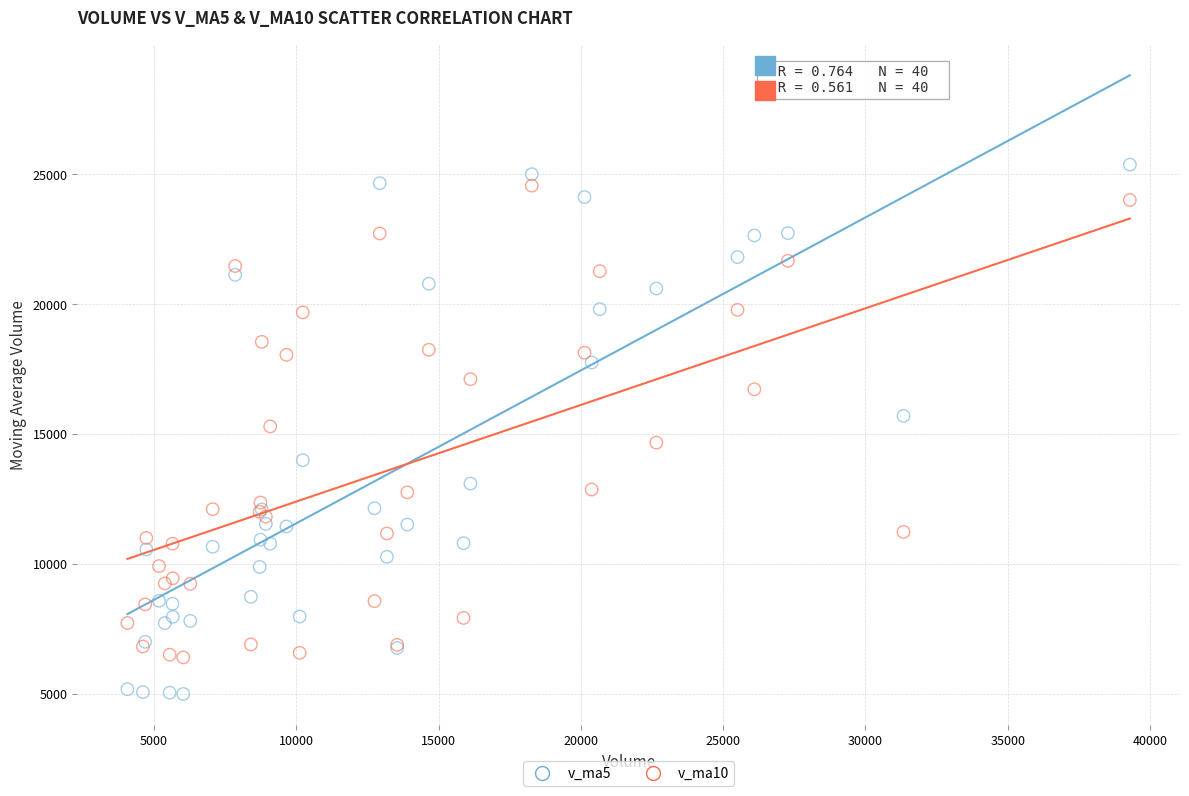

What is the X range (max minus min) for the scatter plot?

35219.7